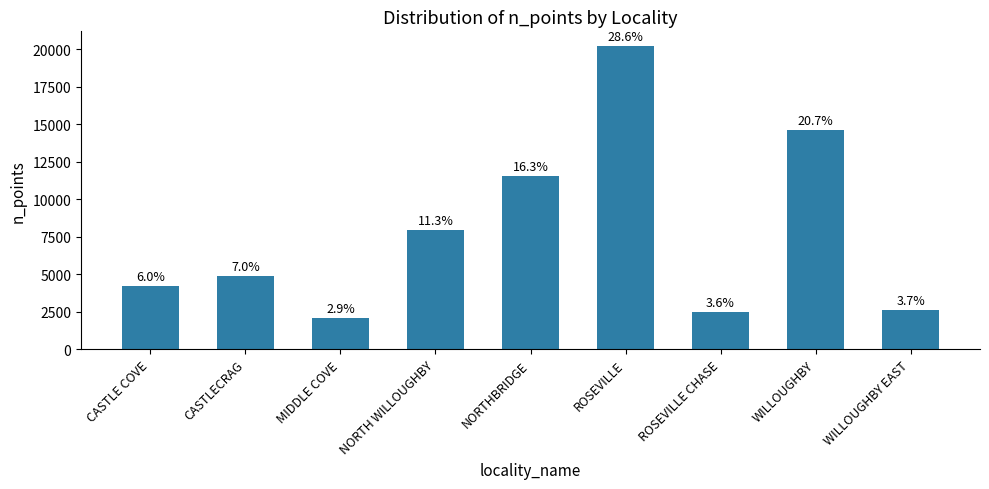

True or false: the data shows 20169 at ROSEVILLE.

True